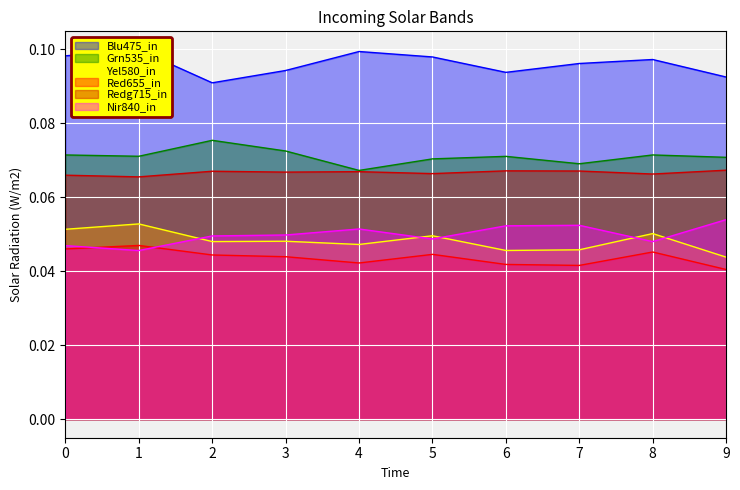

Which has a higher value, 9 or 5?

5